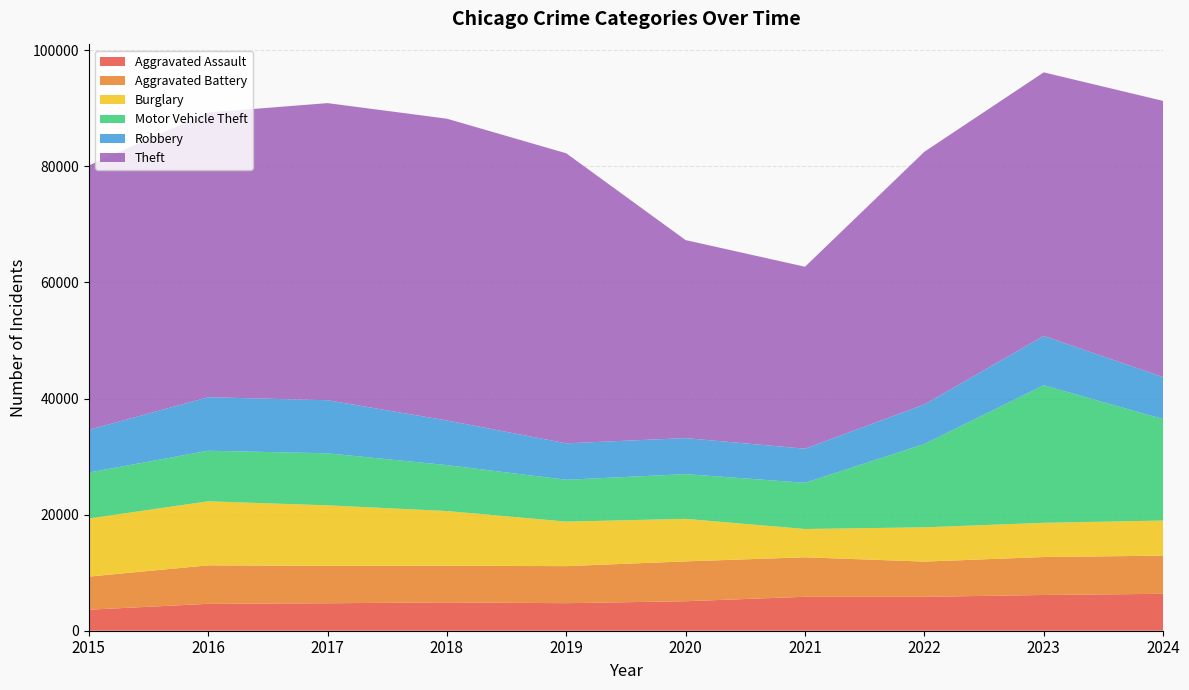

Reading left to right, list all the values displayed in this chart.

Aggravated Assault: 2015=3620	2016=4635	2017=4731	2018=4888	2019=4744	2020=5082	2021=5846	2022=5838	2023=6159	2024=6363
Aggravated Battery: 2015=5702	2016=6628	2017=6454	2018=6317	2019=6381	2020=6868	2021=6805	2022=6072	2023=6540	2024=6569
Burglary: 2015=10011	2016=11038	2017=10419	2018=9423	2019=7677	2020=7325	2021=4879	2022=5906	2023=5892	2024=6055
Motor Vehicle Theft: 2015=7916	2016=8712	2017=8965	2018=7908	2019=7206	2020=7707	2021=7956	2022=14360	2023=23698	2024=17481
Robbery: 2015=7364	2016=9218	2017=9147	2018=7690	2019=6279	2020=6207	2021=5876	2022=6812	2023=8499	2024=7234
Theft: 2015=45554	2016=49049	2017=51190	2018=51995	2019=49973	2020=34114	2021=31351	2022=43538	2023=45416	2024=47583